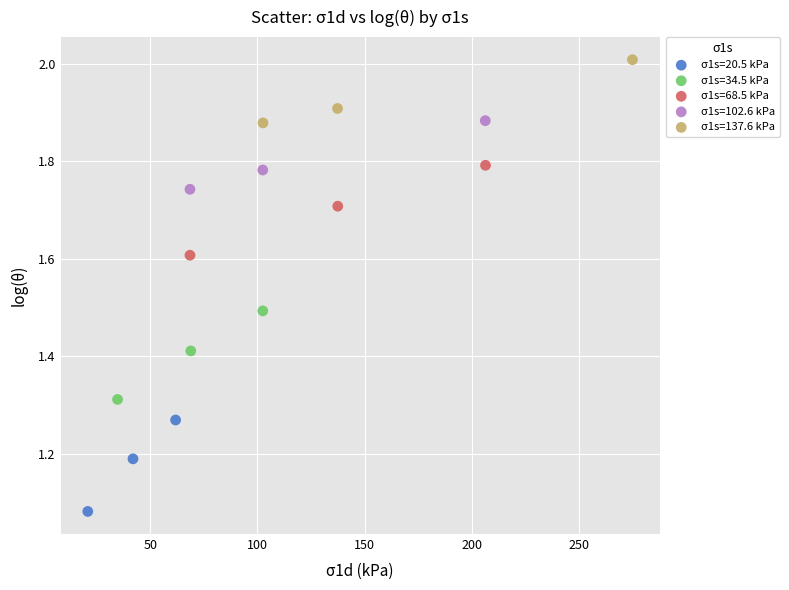

Which series has the widest spread of Y values?

σ1s=20.5 kPa